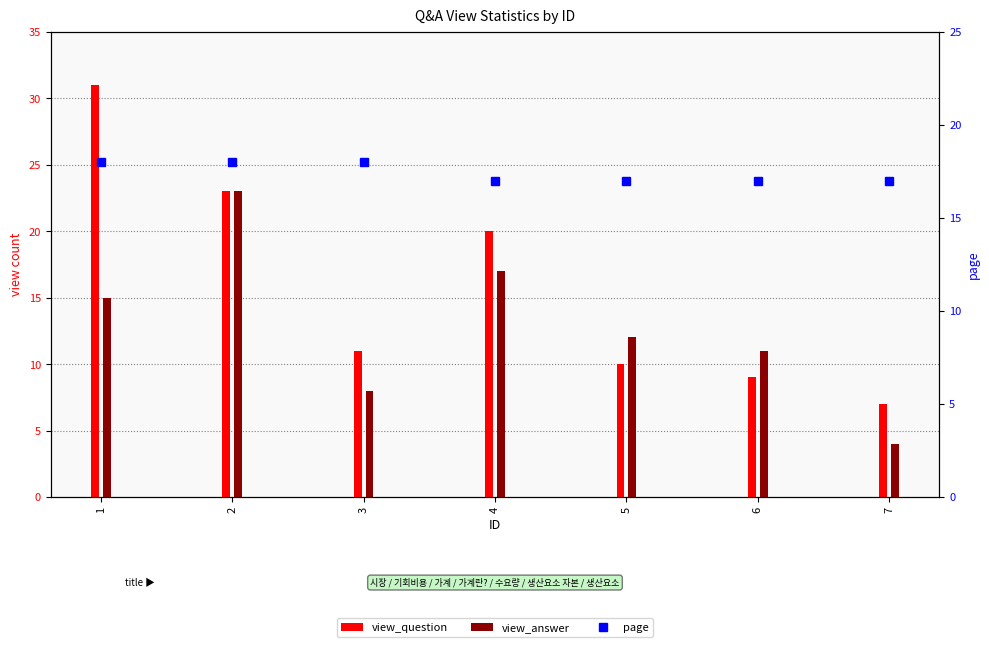

Count the page values in the range 17 to 18.

7